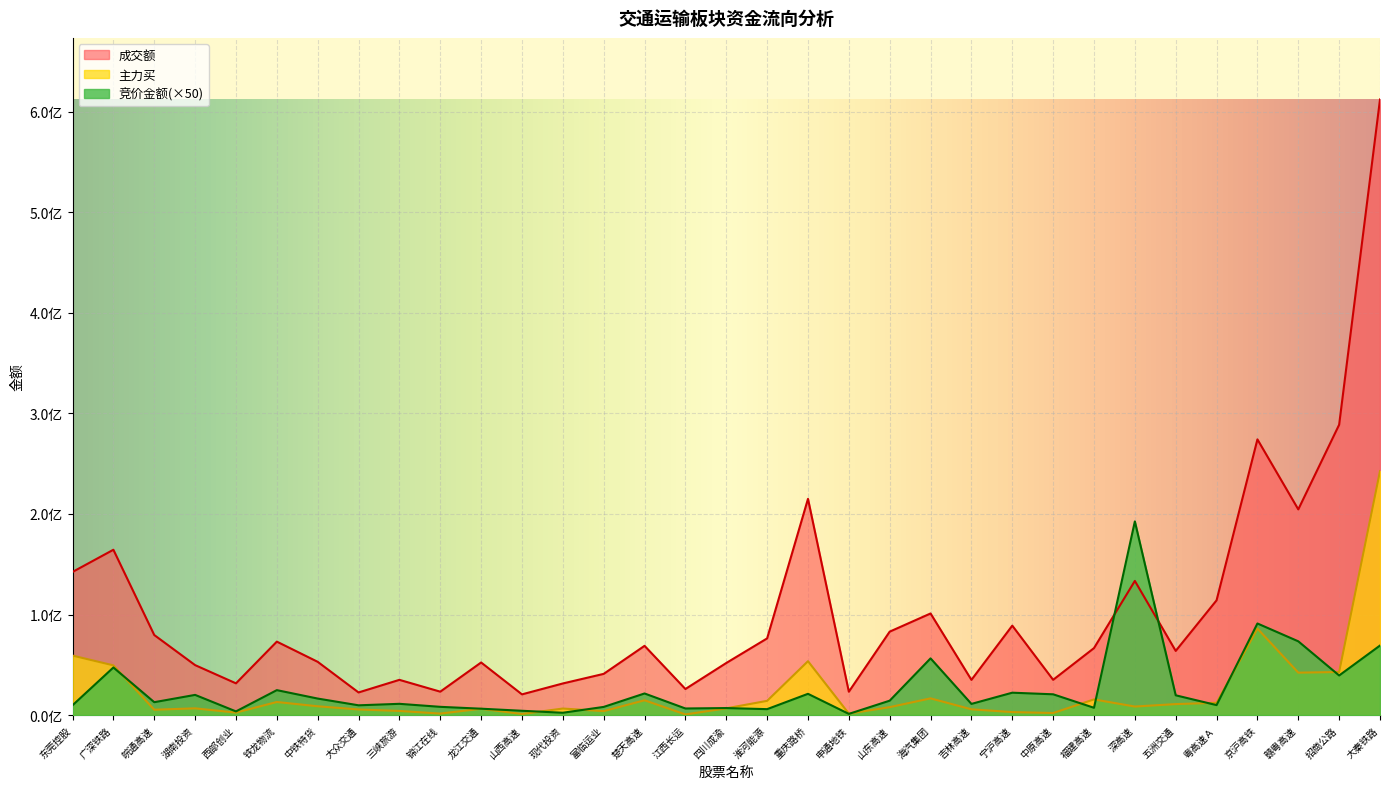

How many interior local valleys does the 成交额 series have?

10